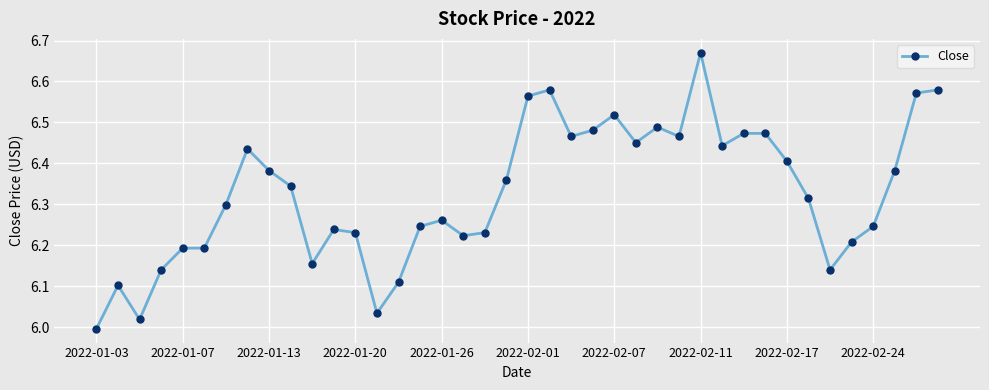

What is the difference between the maximum and minimum values?

0.7